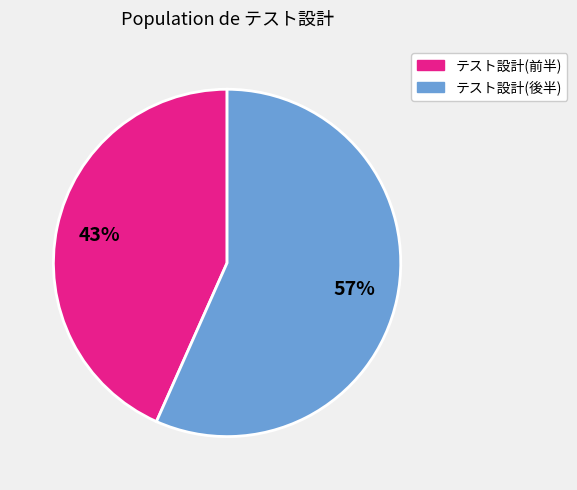

To the nearest percent, what is the average slice percentage?

50%